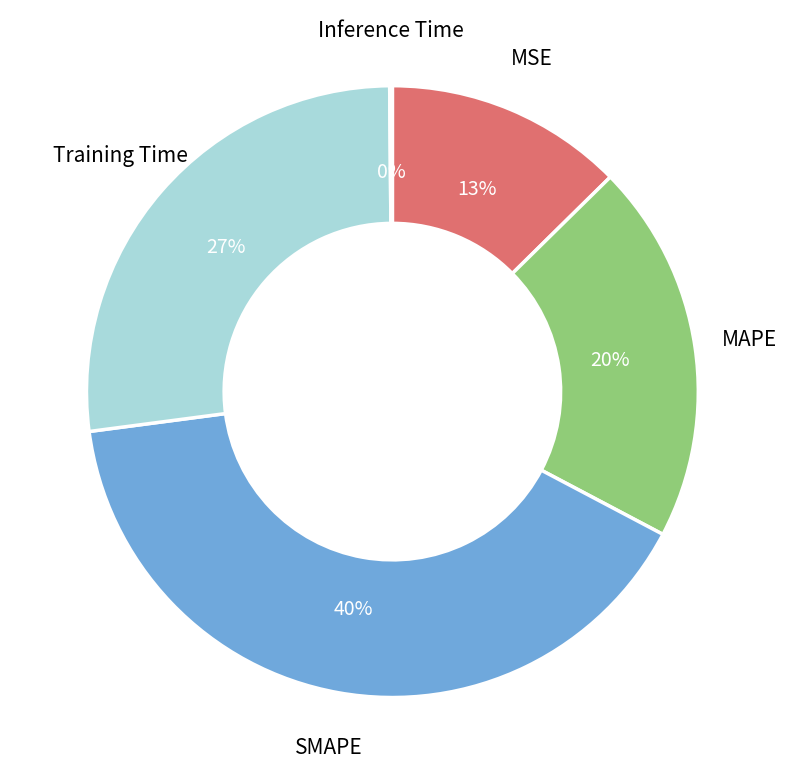

True or false: SMAPE accounts for 40% of the total.

True